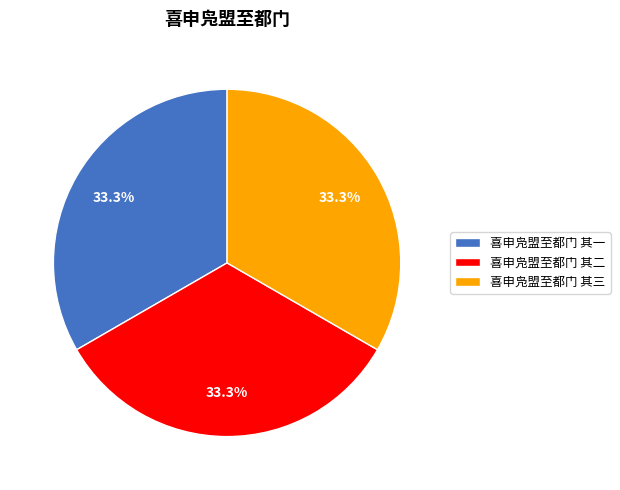

To the nearest percent, what is the average slice percentage?

33%